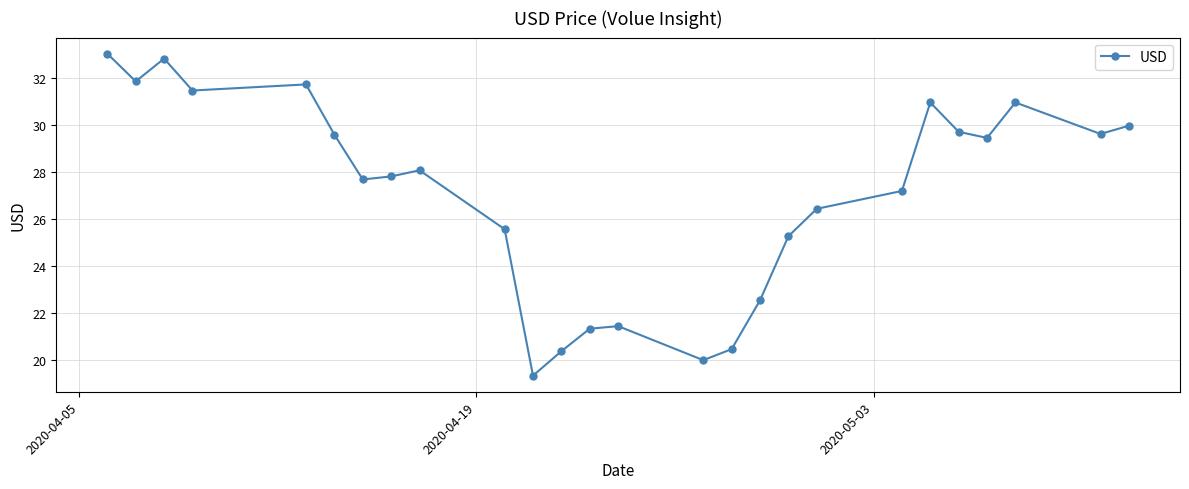

What is the smallest value displayed?

19.3